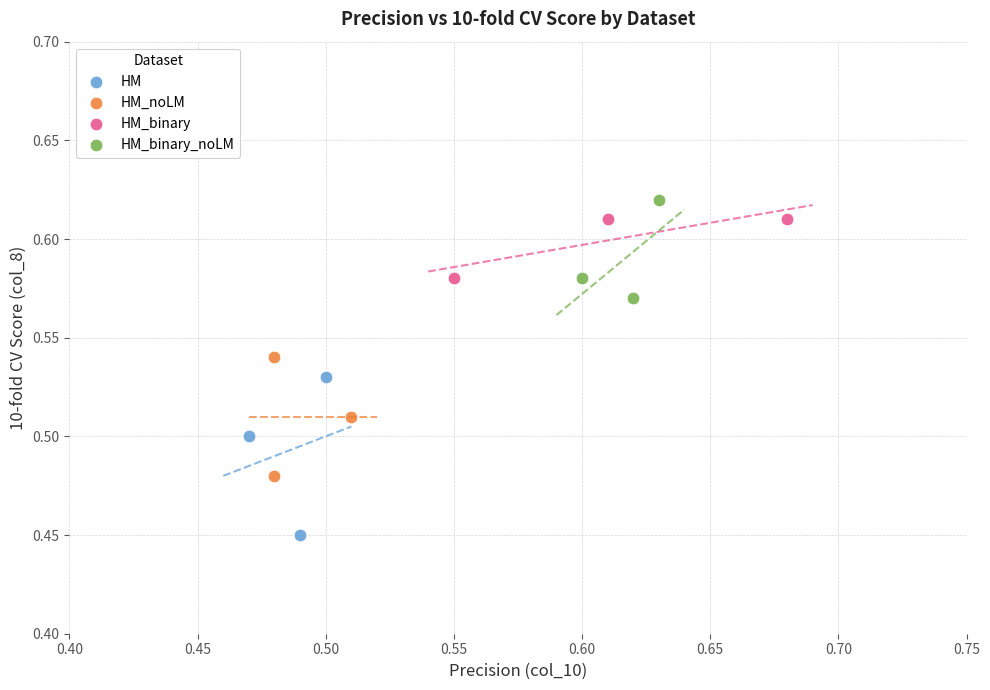

What are all the series names shown in the legend?

HM, HM_noLM, HM_binary, HM_binary_noLM